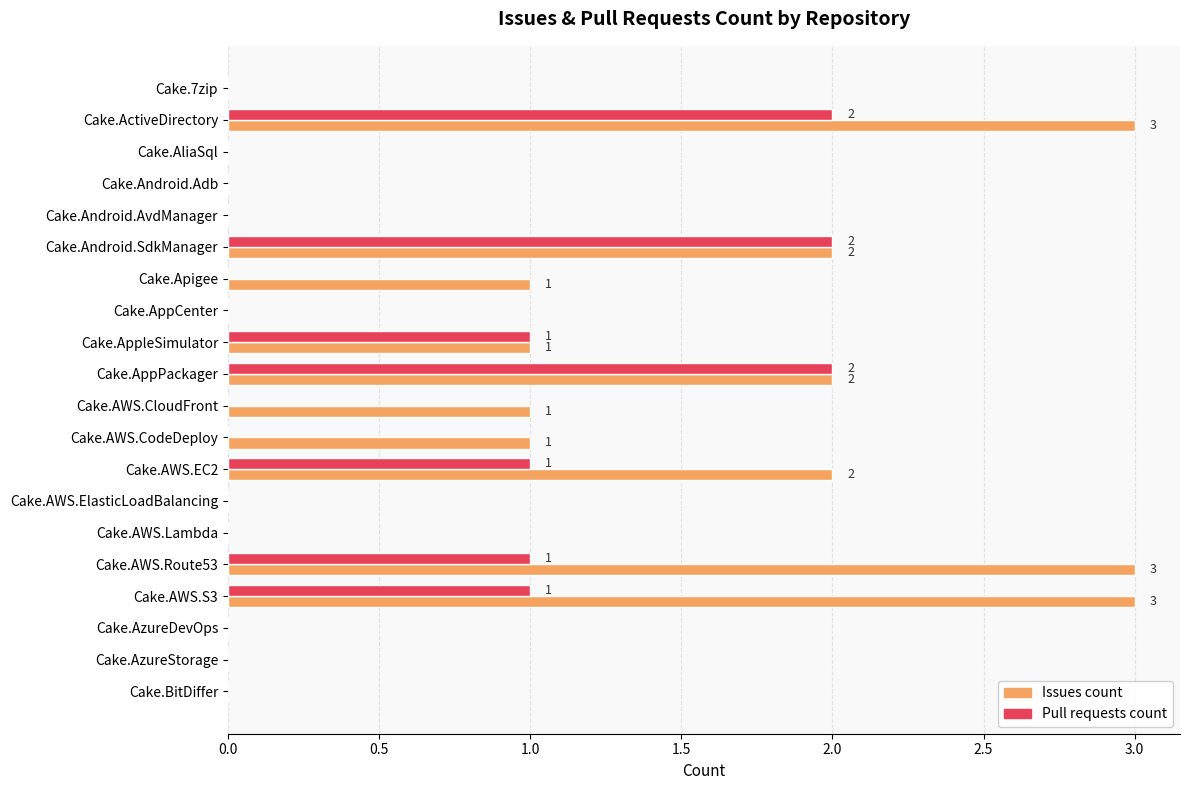

What is the sum of all Issues count values?

19